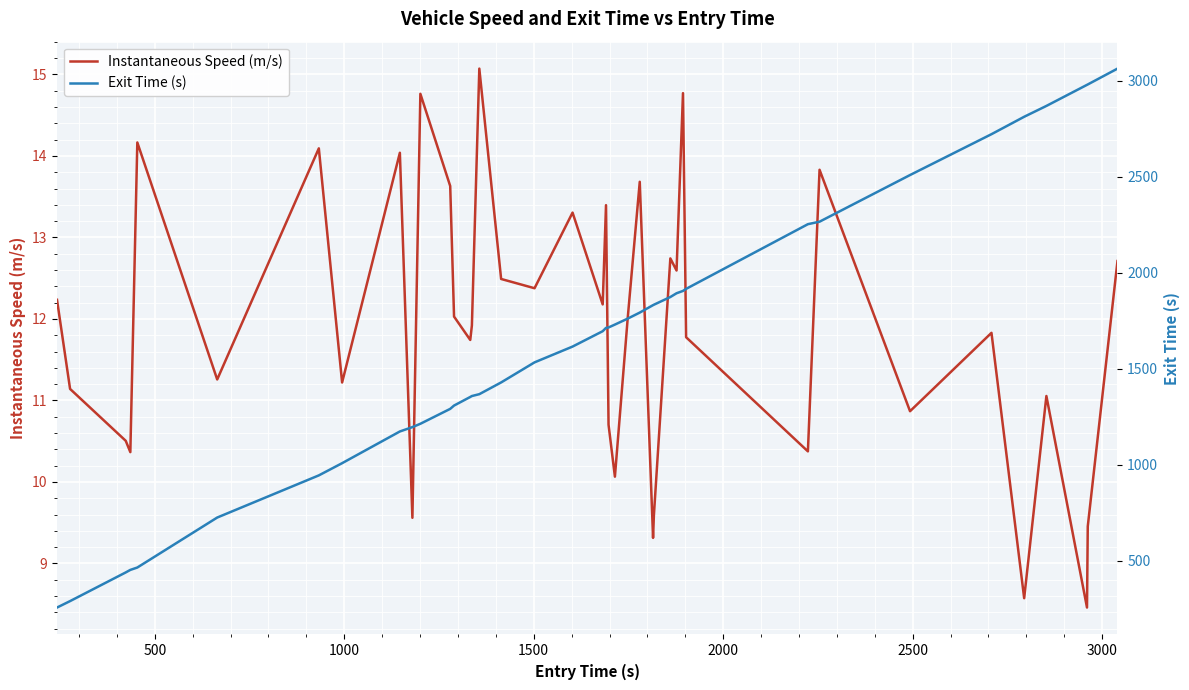

What is the difference between the second highest and minimum values in the Instantaneous Speed (m/s) series?

6.3